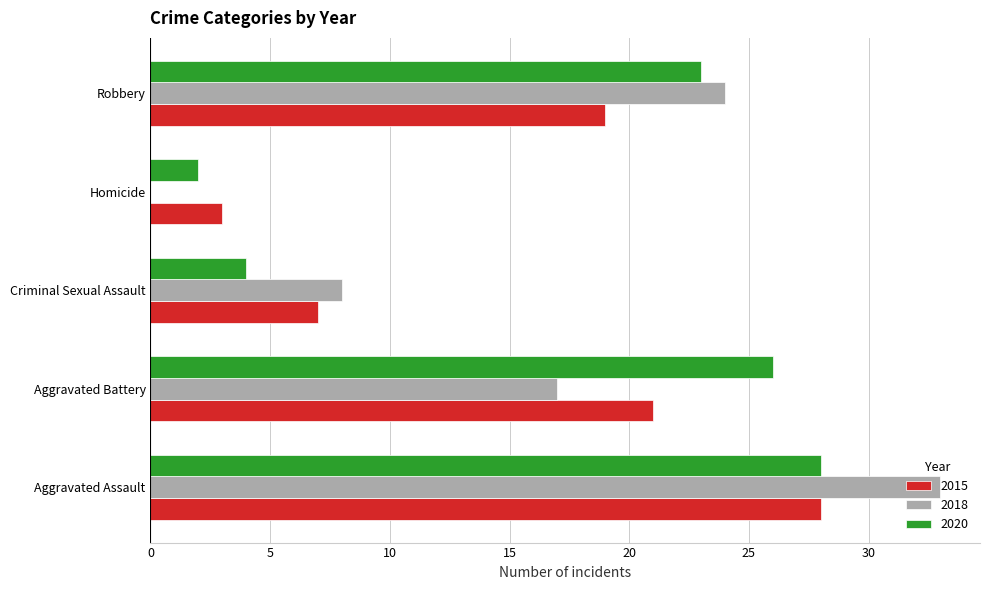

What is the greatest value displayed?

33